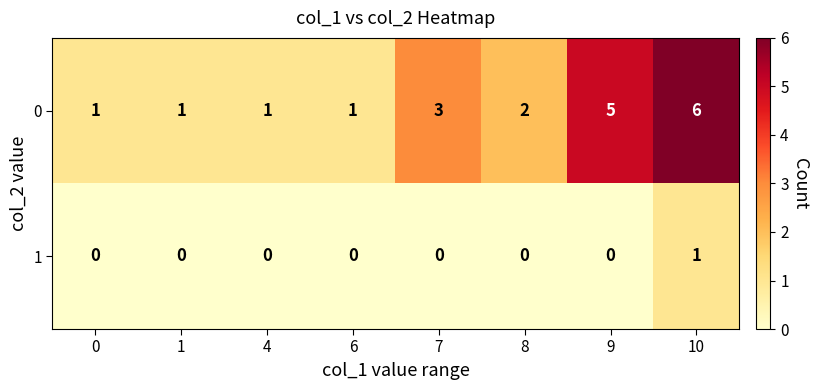

At which category is the sum across all series the highest?

10